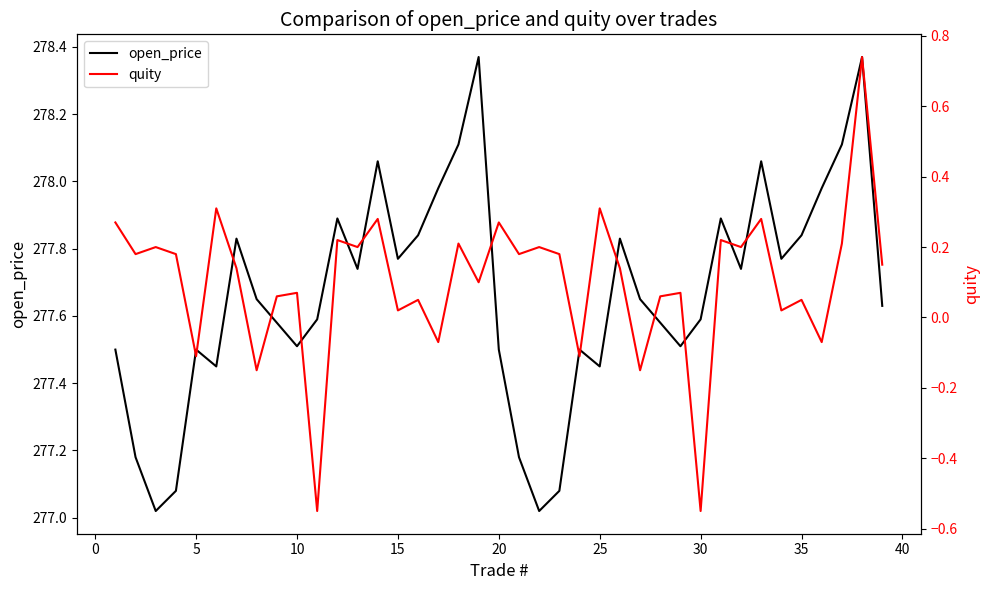

At which category does open_price reach its first local peak?

5